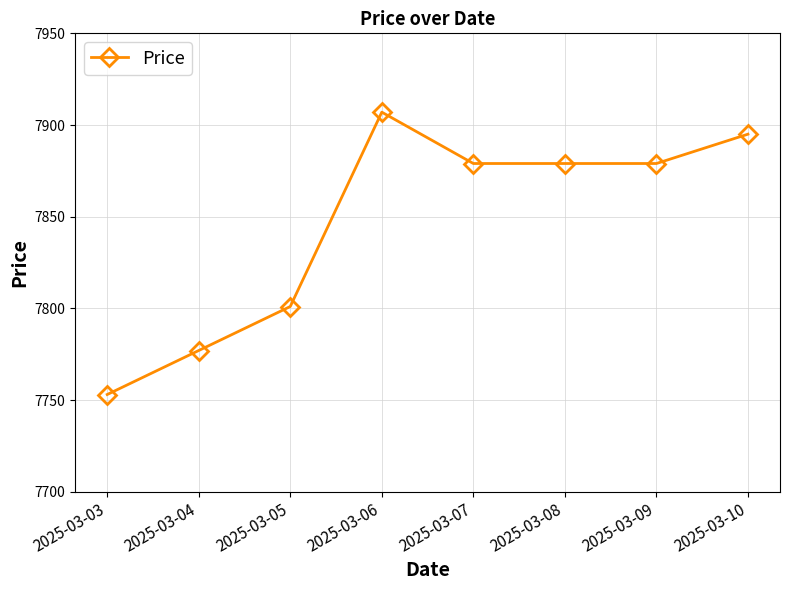

What is the approximate value at 2025-03-10, to the nearest 5?

7895